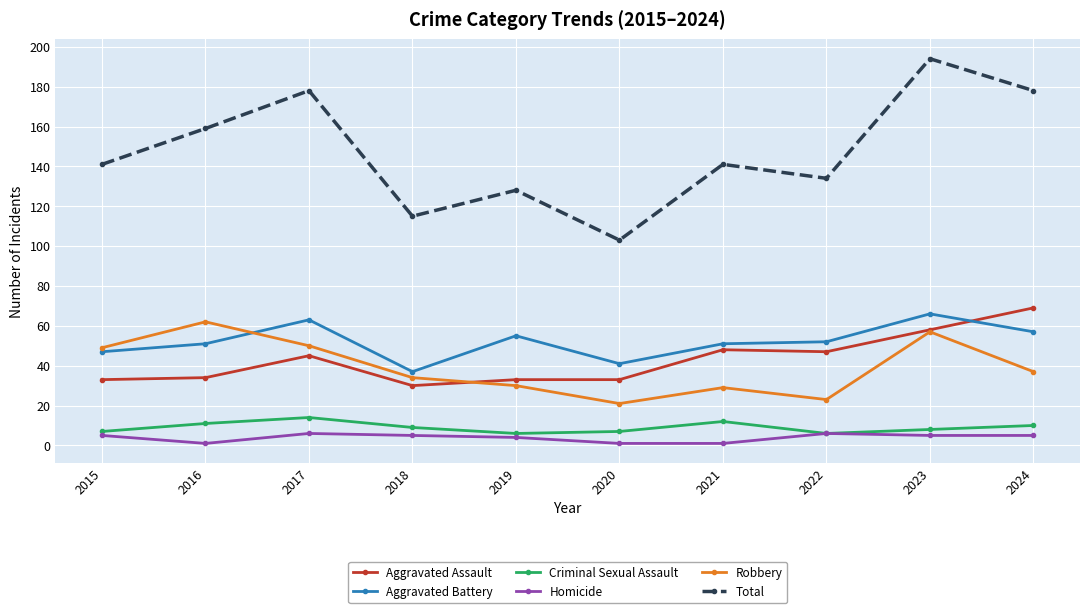

Count the number of categories in the chart.

10